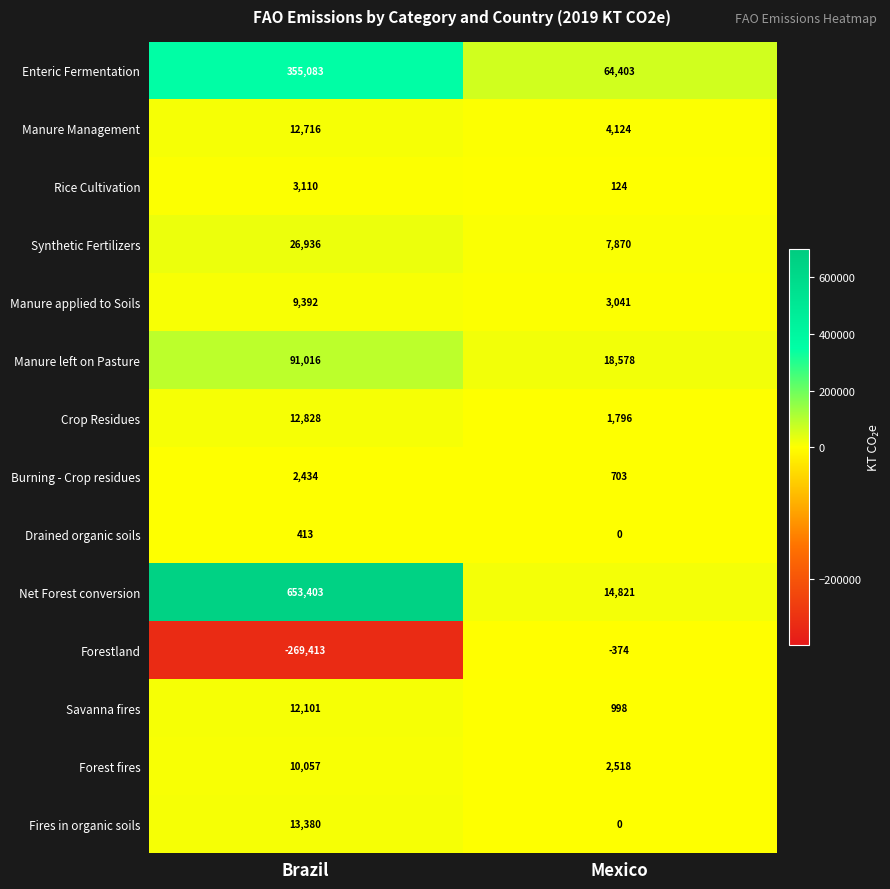

What is the spread (max minus min) of values at Mexico?

64777